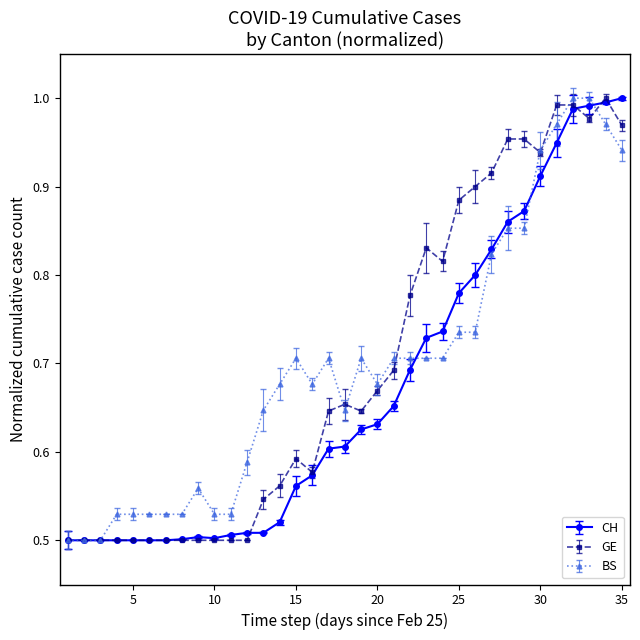

True or false: BS has more than 0 interior local peaks.

True